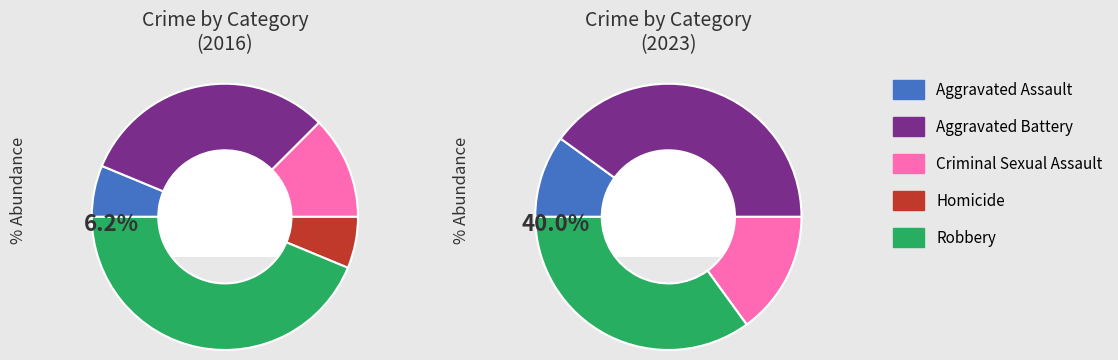

Between values_2016 and values_2023, which is larger?

values_2023